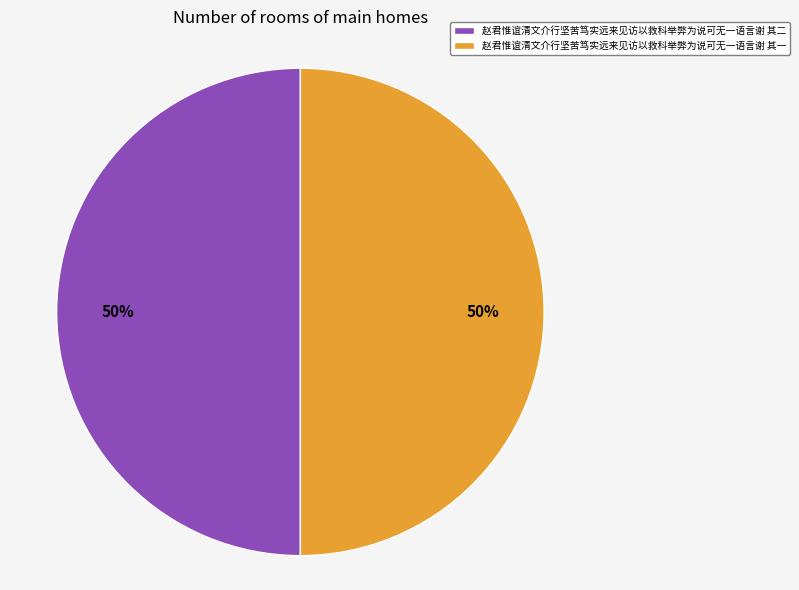

How many segments does this pie chart have?

2